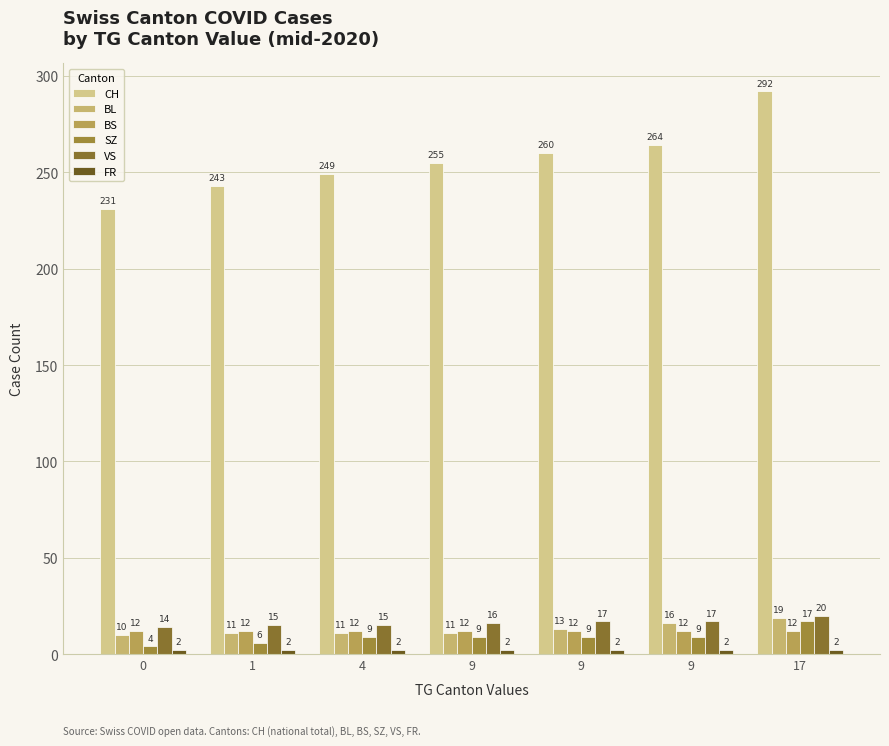

Where is BL nearest to the value 14?

9